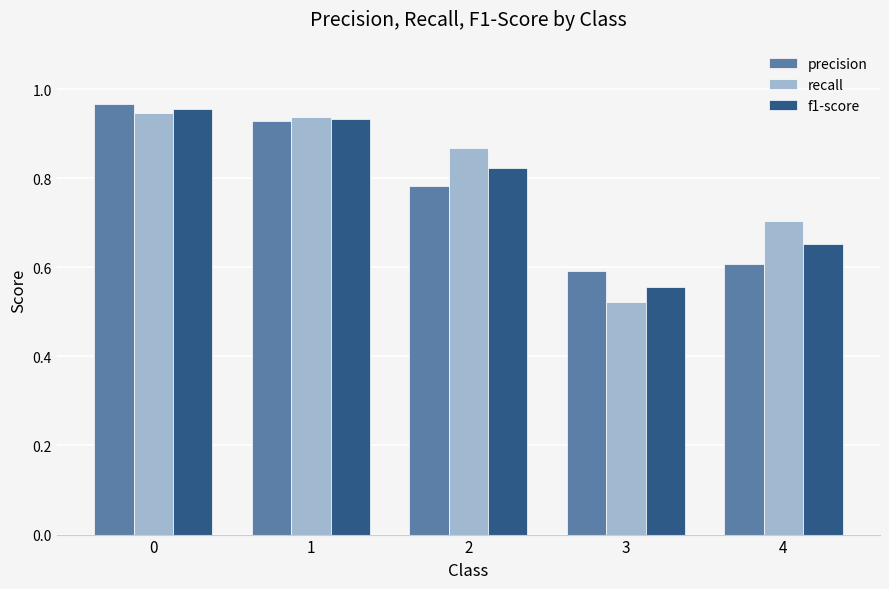

Rank the series by their average value, from highest to lowest.

recall, f1-score, precision